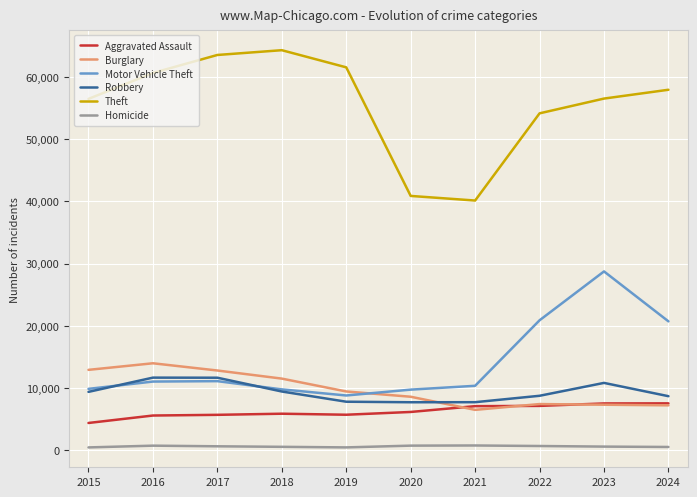

What is the maximum value for Burglary?

13996